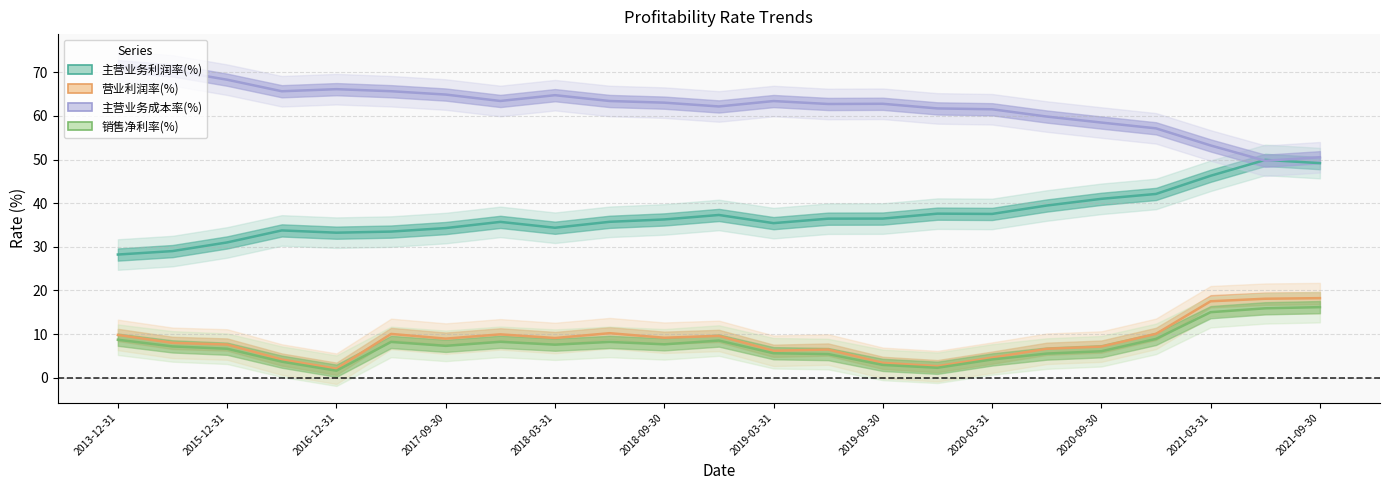

What is the maximum value for 主营业务利润率(%)?

49.9